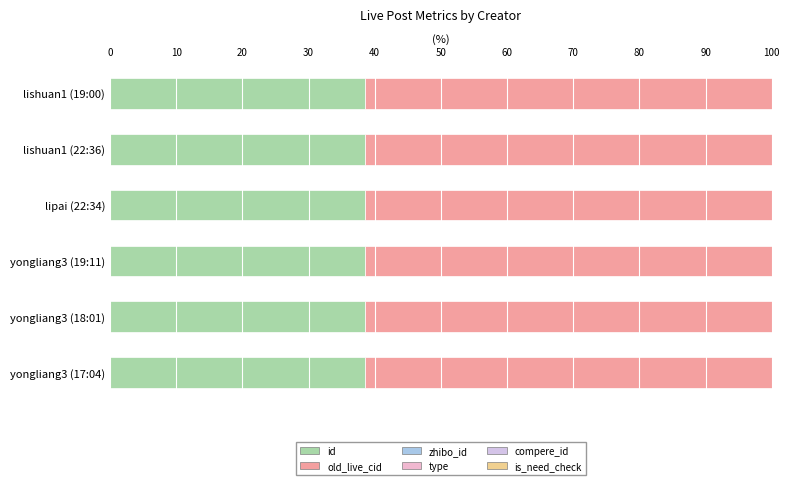

How many distinct data groups are displayed?

3